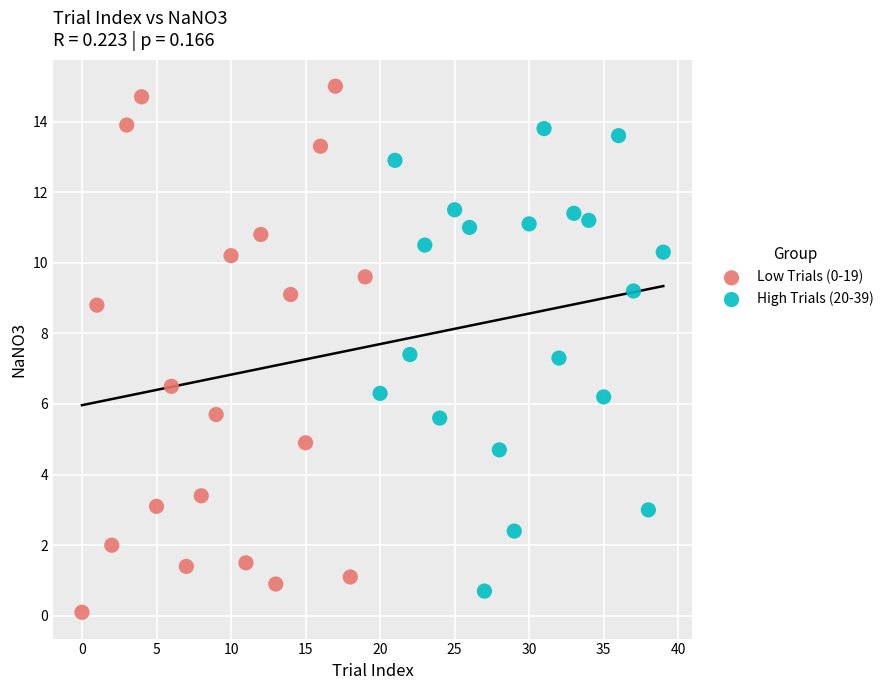

Which series reaches the maximum Y coordinate?

Low Trials (0-19)